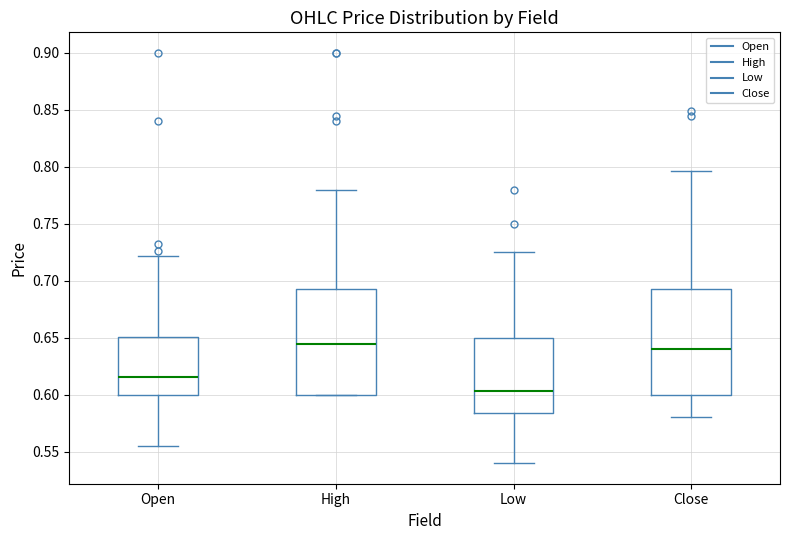

Which box's median line is the lowest?

Low